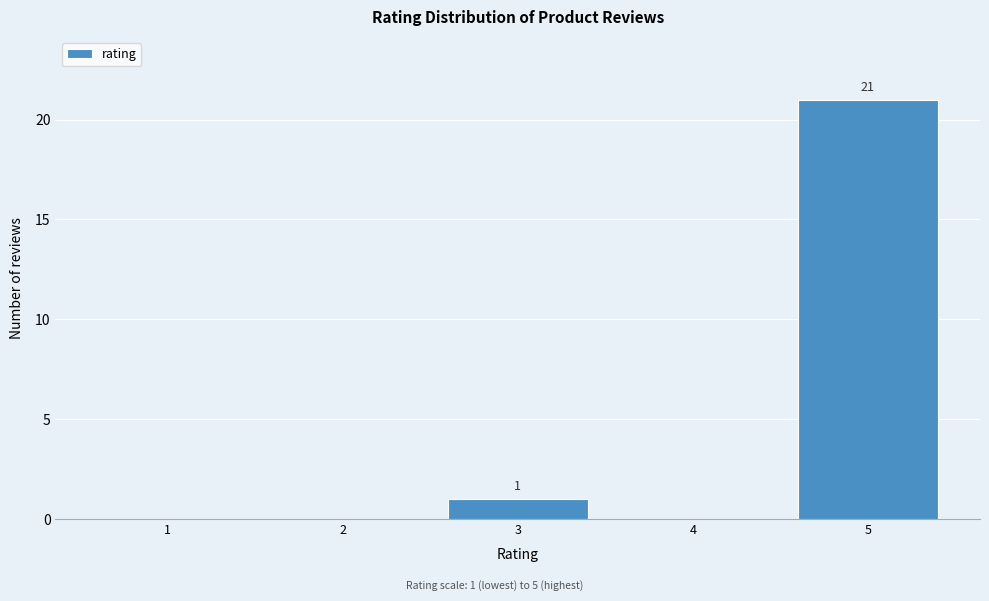

Reading left to right, what are all the values shown in this chart?

1=0	2=0	3=1	4=0	5=21